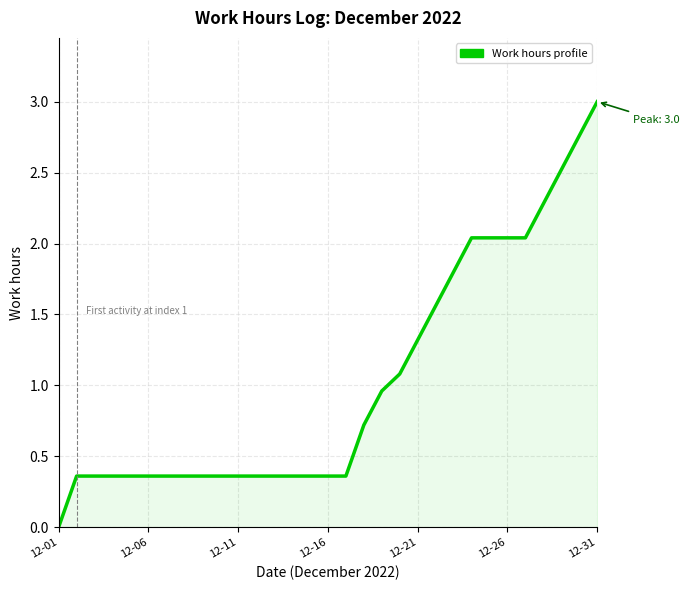

What is the maximum value shown in the chart?

3.0